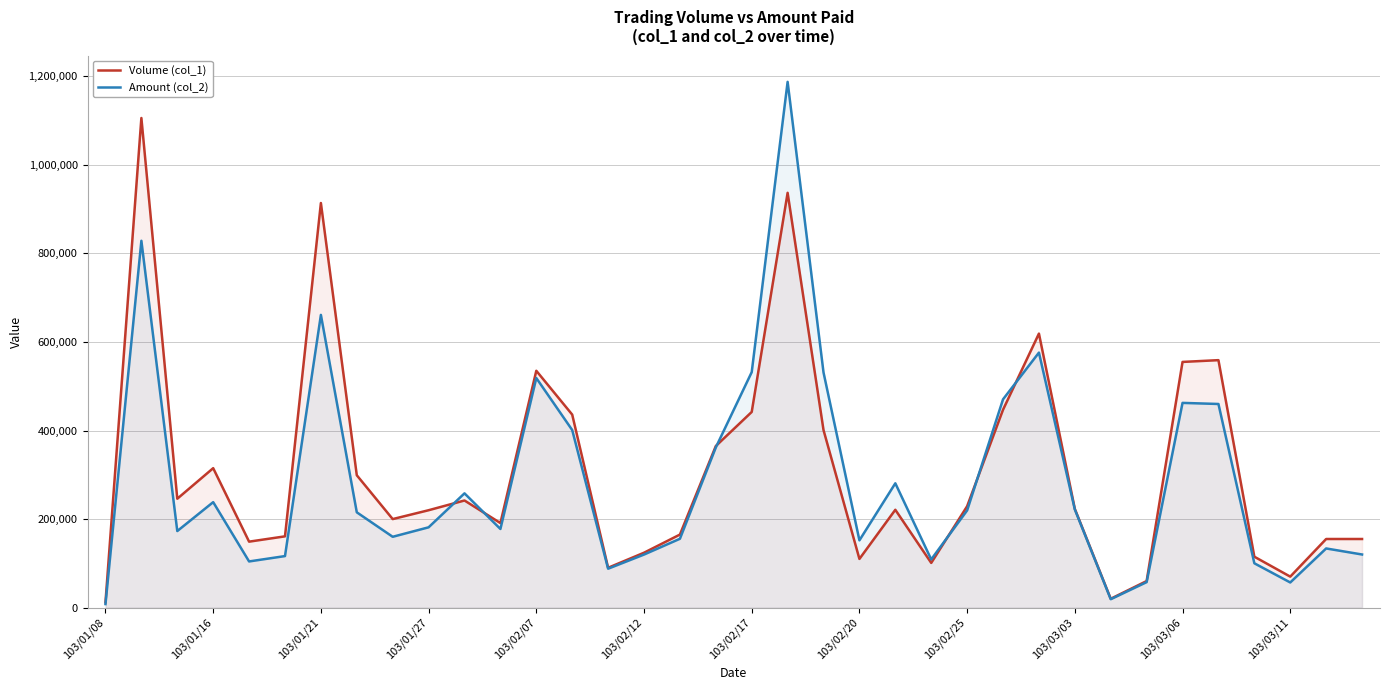

What is the difference between the Volume (col_1) values at 34 and 20?

246000